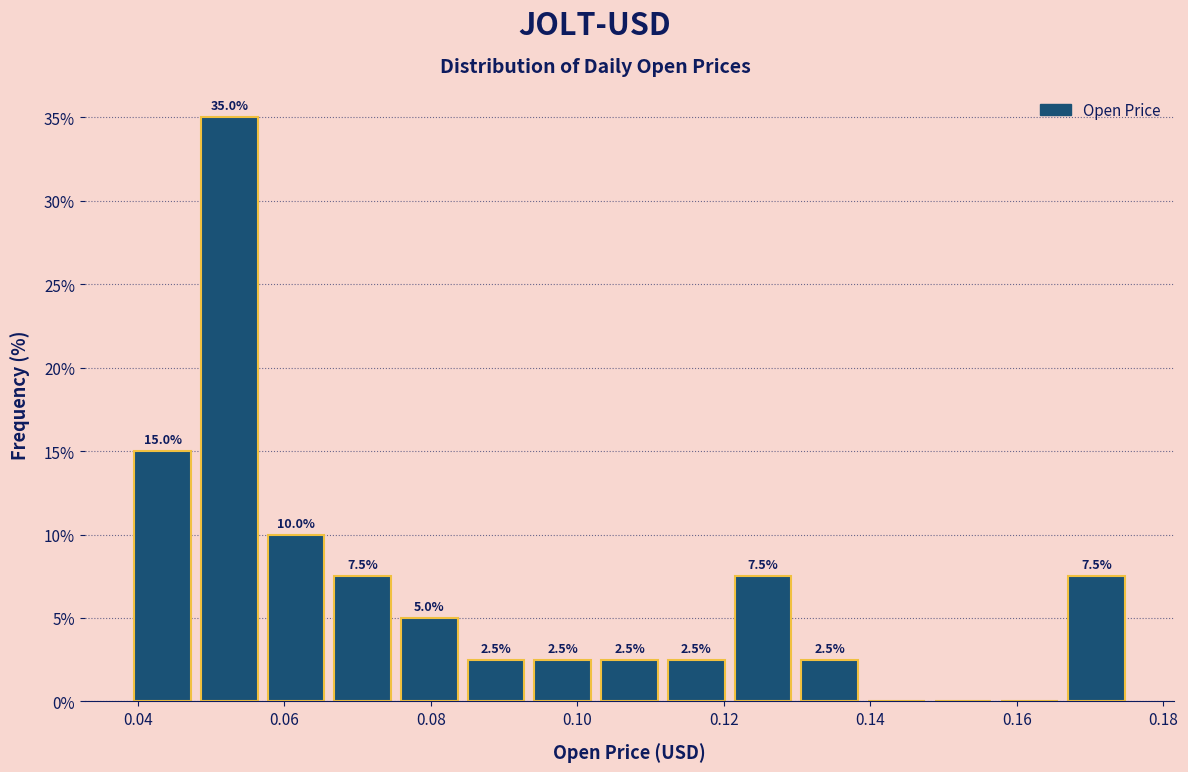

Over which range of the x-axis is the bar tallest?

0.048 to 0.058